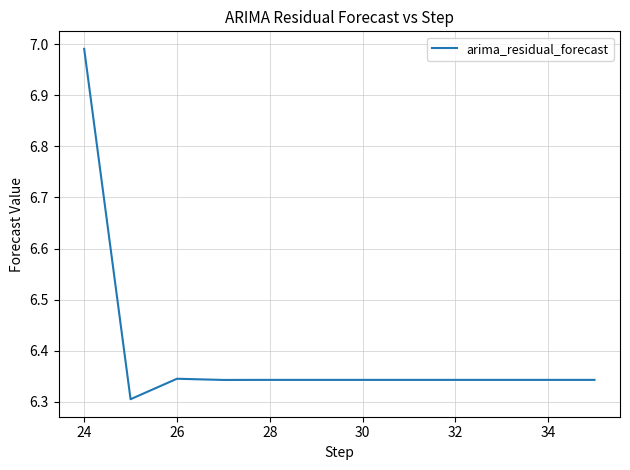

What is the difference between the maximum and minimum values?

0.7